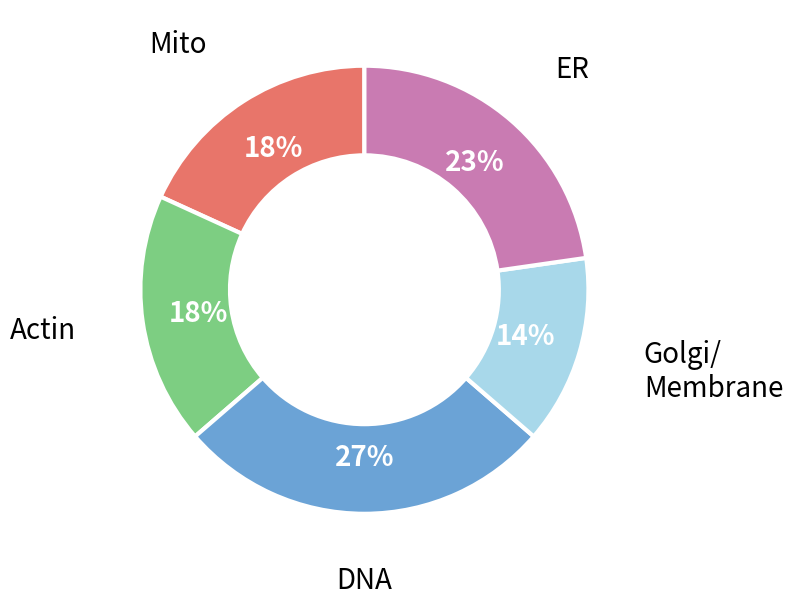

Is there any slice that represents more than half of the pie?

No